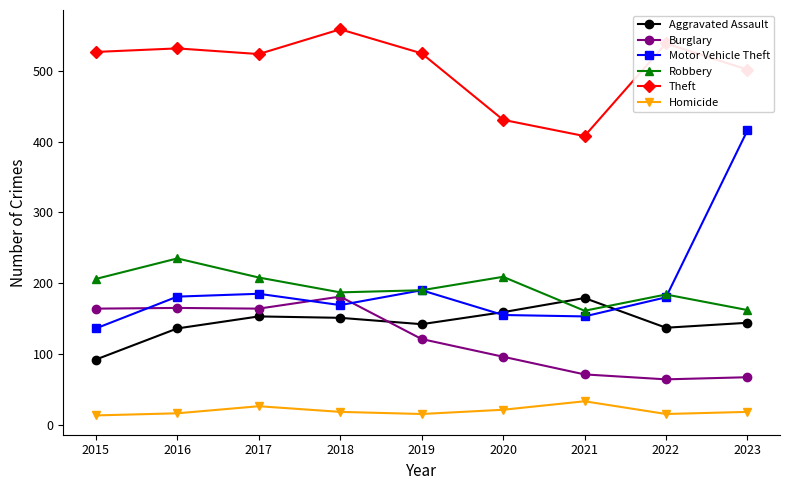

What is the approximate value of Burglary at 2019, to the nearest 50?

100